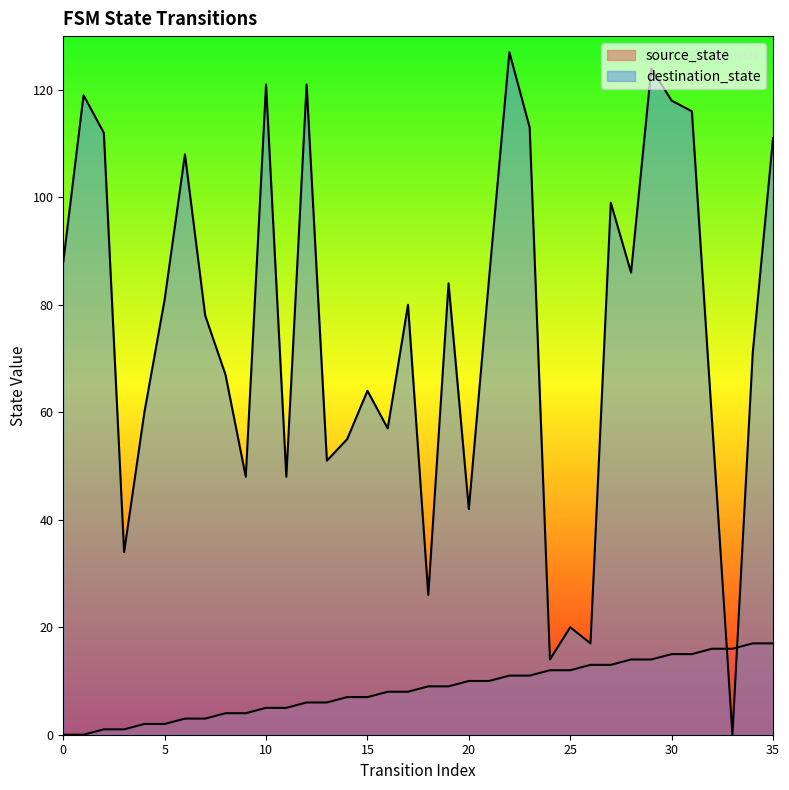

Reading left to right, list all the values displayed in this chart.

source_state: 0	0	1	1	2	2	3	3	4	4	5	5	6	6	7	7	8	8	9	9	10	10	11	11	12	12	13	13	14	14	15	15	16	16	17	17
destination_state: 88	119	112	34	60	81	108	78	67	48	121	48	121	51	55	64	57	80	26	84	42	85	127	113	14	20	17	99	86	124	118	116	58	0	71	111